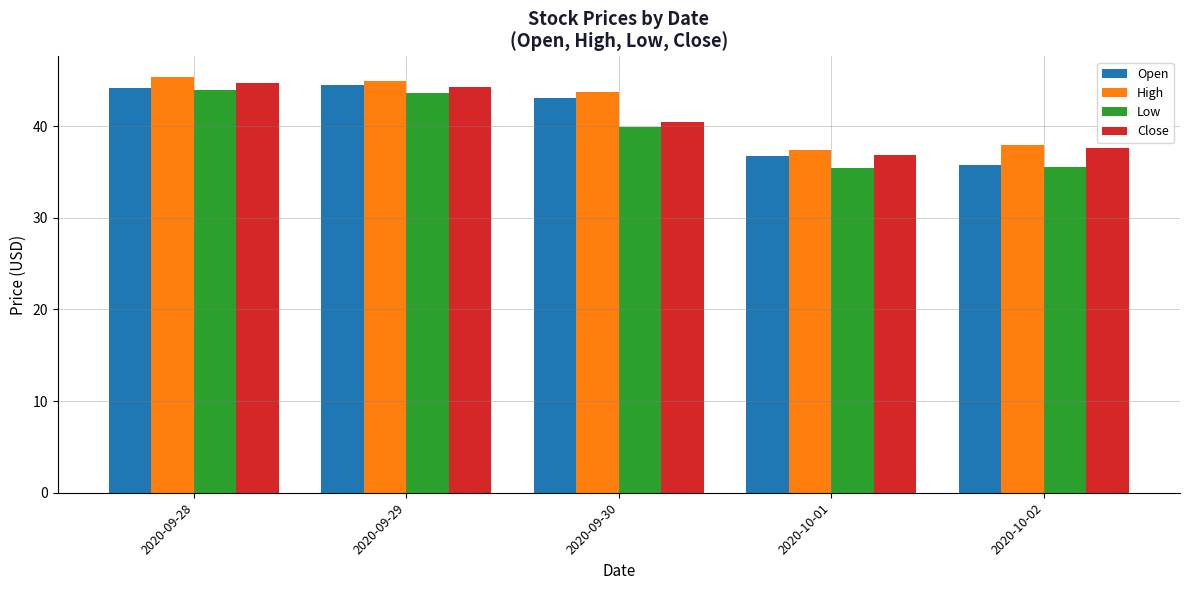

The value of Close at 2020-09-30 is 26.1. True or false?

False